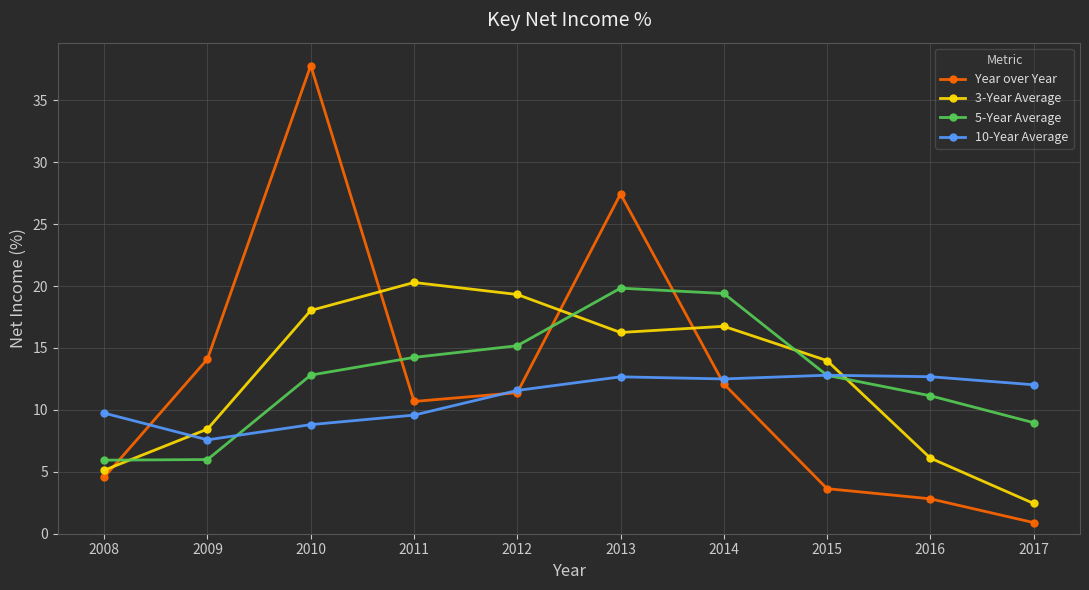

What is the difference between the maximum and second lowest values in the 10-Year Average series?

4.0